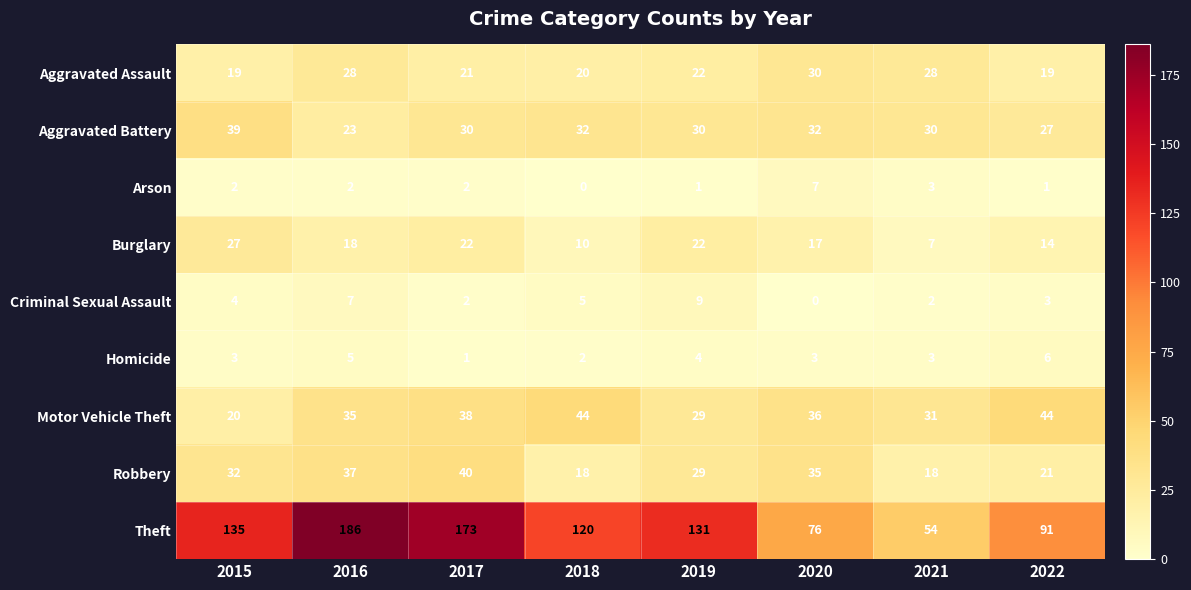

What is the maximum value shown in the chart?

186